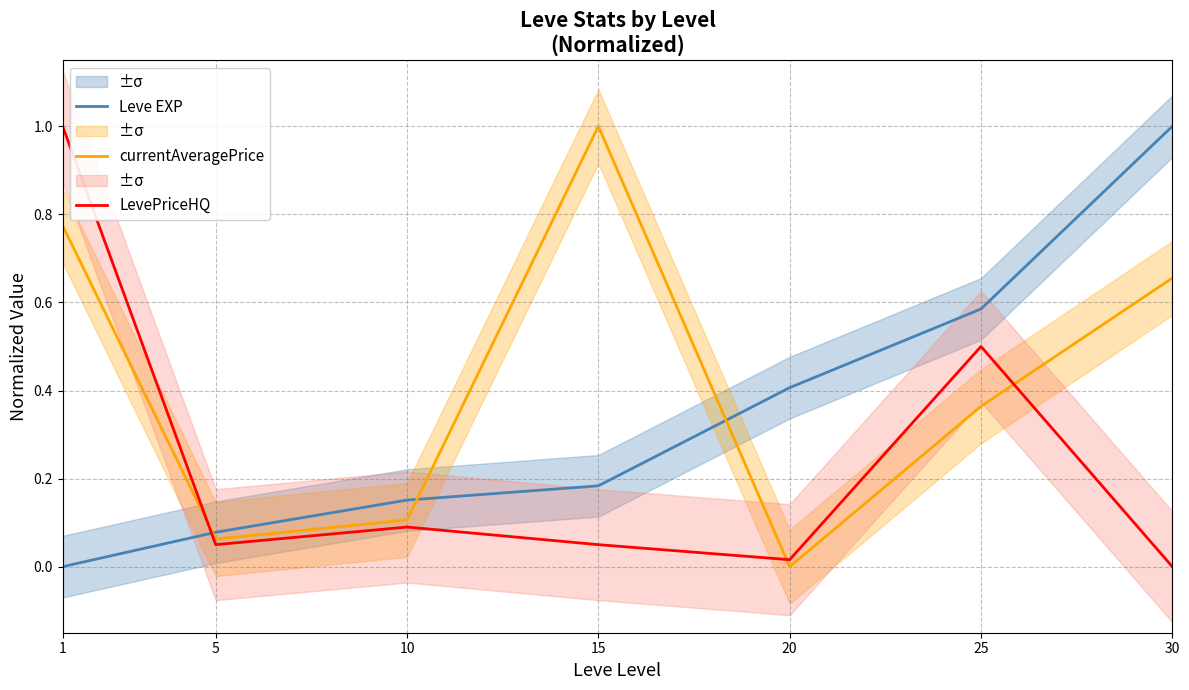

Is it true that LevePriceHQ equals 0.1 at 25?

False